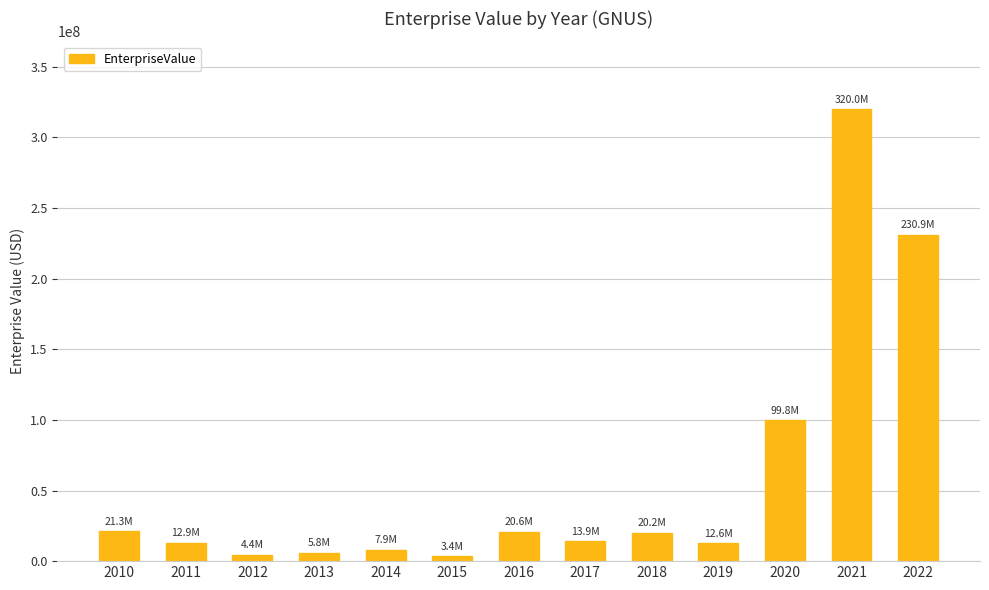

What is the greatest value displayed?

319957038.5